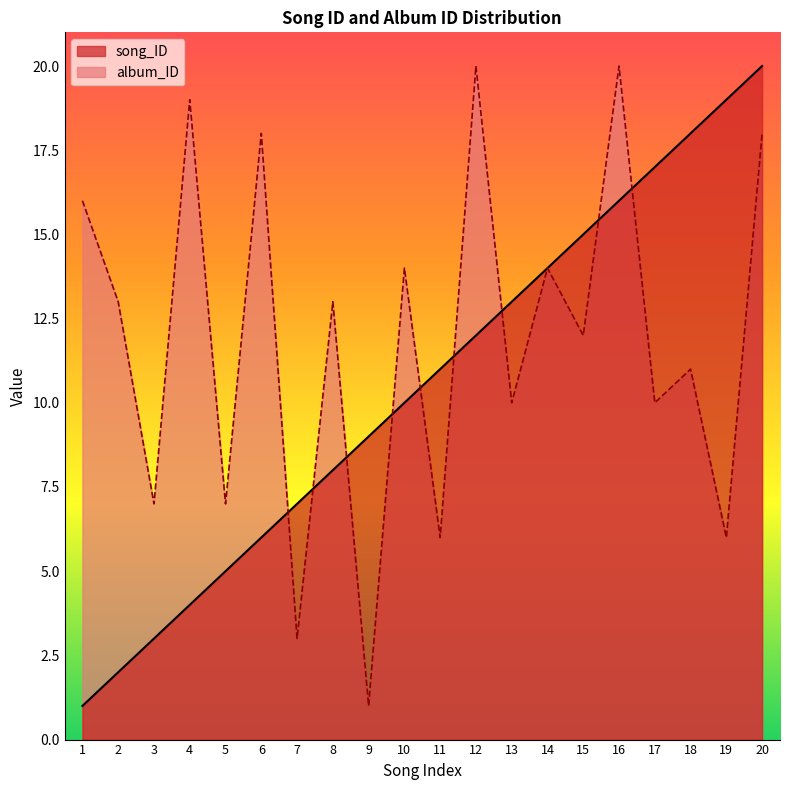

The value of song_ID at 19 is 19. True or false?

True